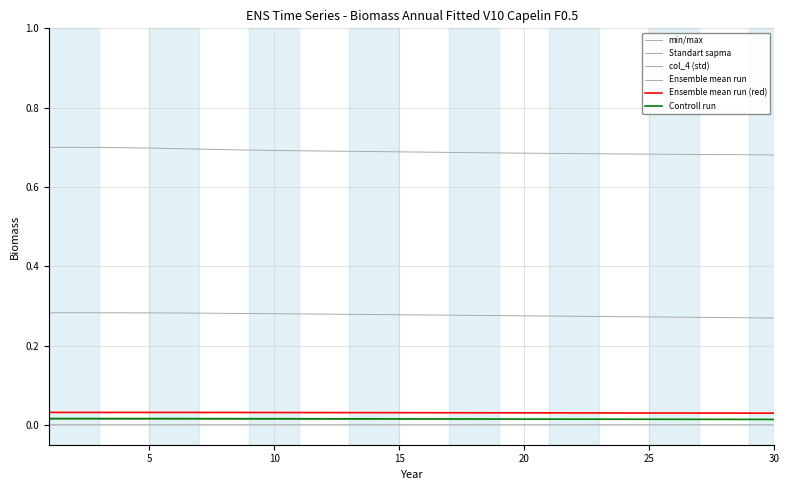

Reading left to right, what are all the values shown in this chart?

min/max: 0.7	0.7	0.7	0.7	0.7	0.7	0.7	0.7	0.7	0.7	0.7	0.7	0.7	0.7	0.7	0.7	0.7	0.7	0.7	0.7	0.7	0.7	0.7	0.7	0.7	0.7	0.7	0.7	0.7	0.7
Standart sapma: 0.0	0.0	0.0	0.0	0.0	0.0	0.0	0.0	0.0	0.0	0.0	0.0	0.0	0.0	0.0	0.0	0.0	0.0	0.0	0.0	0.0	0.0	0.0	0.0	0.0	0.0	0.0	0.0	0.0	0.0
col_4 (std): 0.0	0.0	0.0	0.0	0.0	0.0	0.0	0.0	0.0	0.0	0.0	0.0	0.0	0.0	0.0	0.0	0.0	0.0	0.0	0.0	0.0	0.0	0.0	0.0	0.0	0.0	0.0	0.0	0.0	0.0
Ensemble mean run: 0.3	0.3	0.3	0.3	0.3	0.3	0.3	0.3	0.3	0.3	0.3	0.3	0.3	0.3	0.3	0.3	0.3	0.3	0.3	0.3	0.3	0.3	0.3	0.3	0.3	0.3	0.3	0.3	0.3	0.3
Ensemble mean run (red): 0.0	0.0	0.0	0.0	0.0	0.0	0.0	0.0	0.0	0.0	0.0	0.0	0.0	0.0	0.0	0.0	0.0	0.0	0.0	0.0	0.0	0.0	0.0	0.0	0.0	0.0	0.0	0.0	0.0	0.0
Controll run: 0.0	0.0	0.0	0.0	0.0	0.0	0.0	0.0	0.0	0.0	0.0	0.0	0.0	0.0	0.0	0.0	0.0	0.0	0.0	0.0	0.0	0.0	0.0	0.0	0.0	0.0	0.0	0.0	0.0	0.0